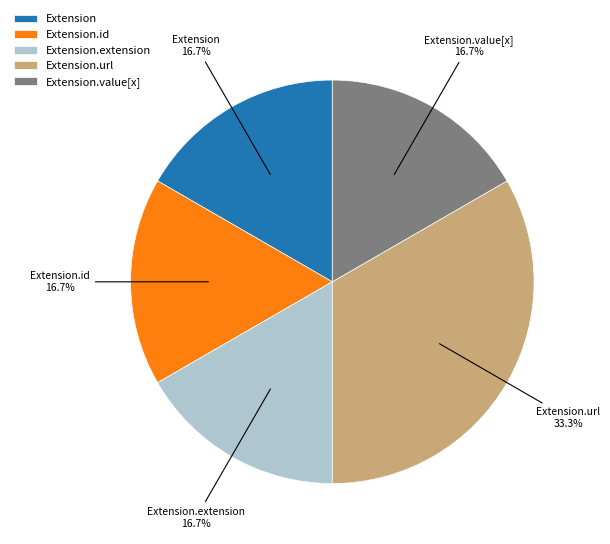

What percentage is NOT represented by Extension.id?

83.3%